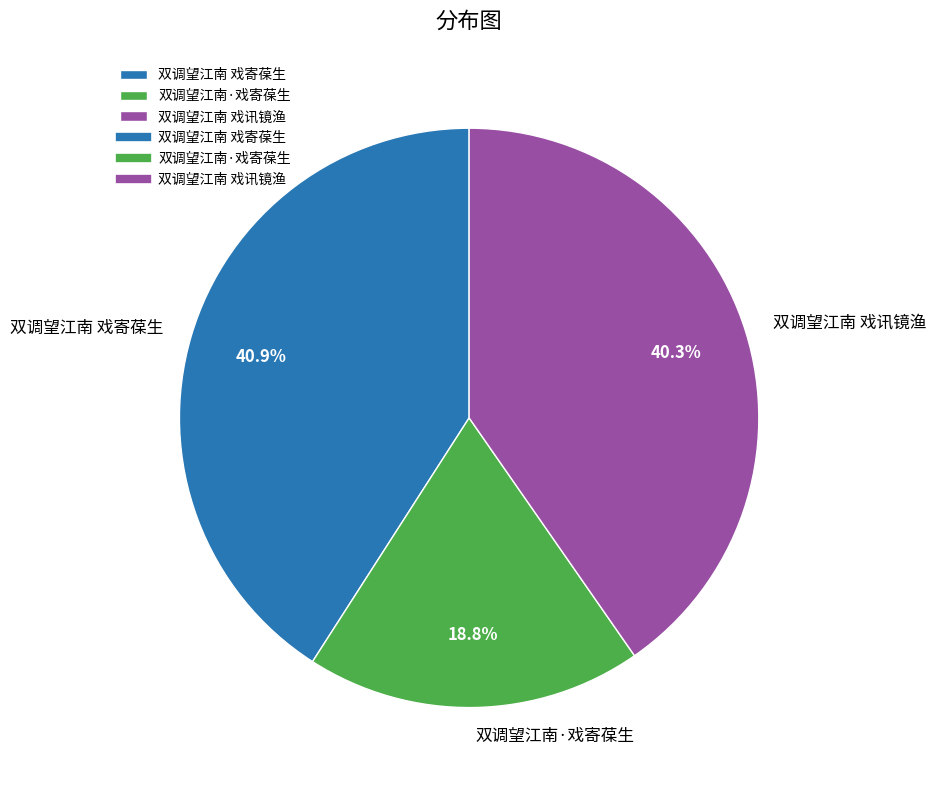

Approximately how many times larger is the value at 双调望江南 戏讯镜渔 compared to 双调望江南 戏寄葆生?

1.0